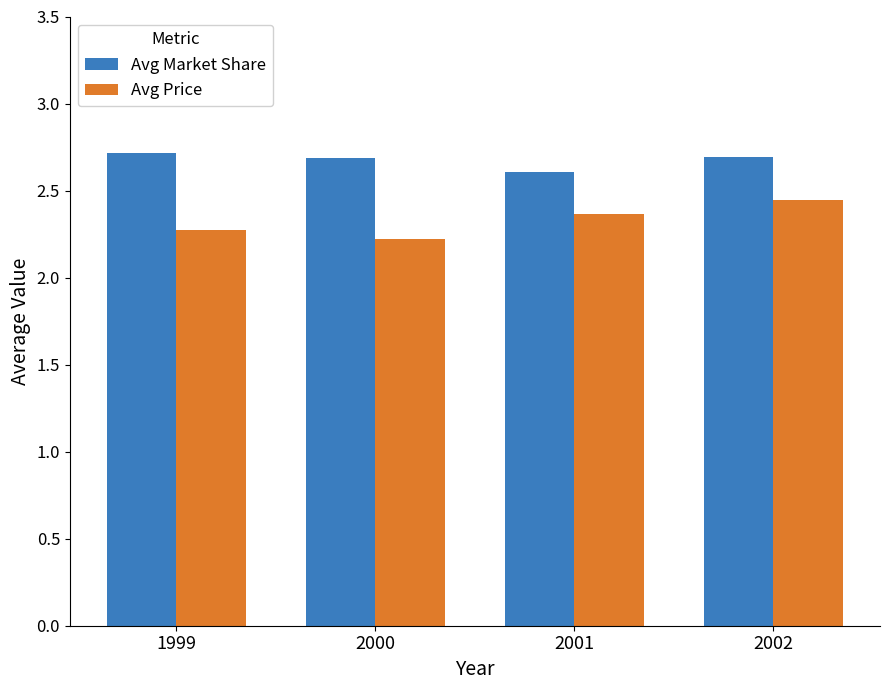

Rank the series by their maximum value, from highest to lowest.

Avg Market Share, Avg Price